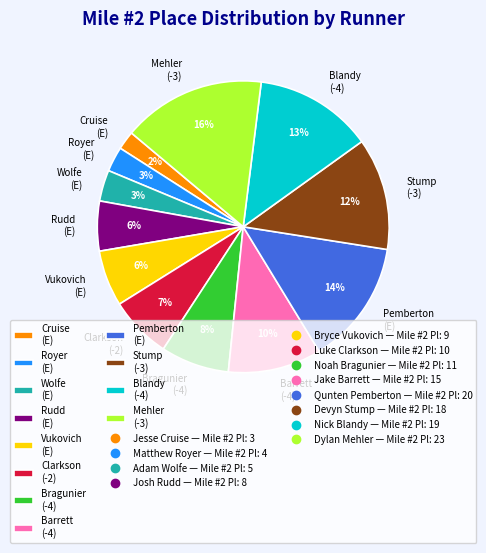

To the nearest percent, what is the average slice percentage?

8%